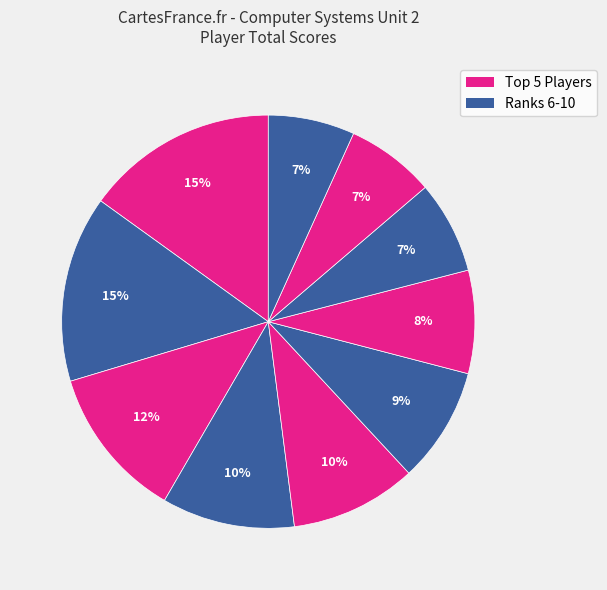

How many segments does this pie chart have?

10